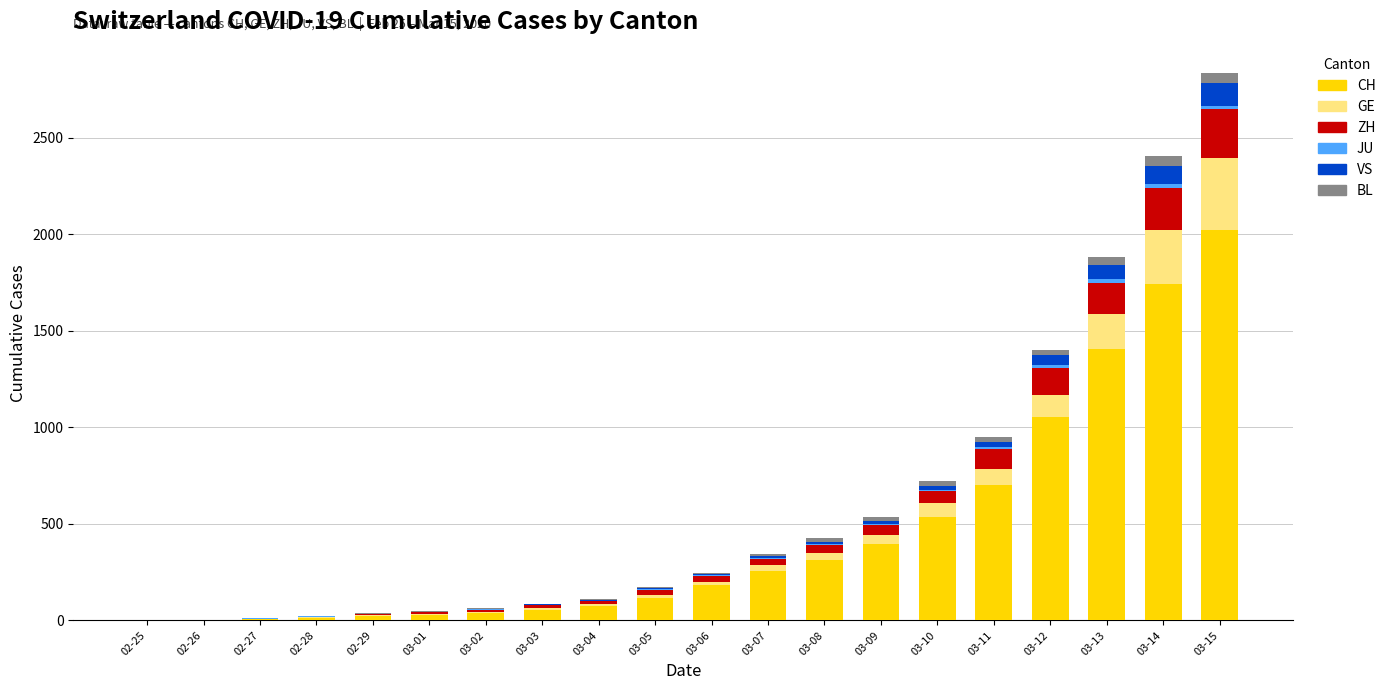

What is the sum of all CH values?

8947